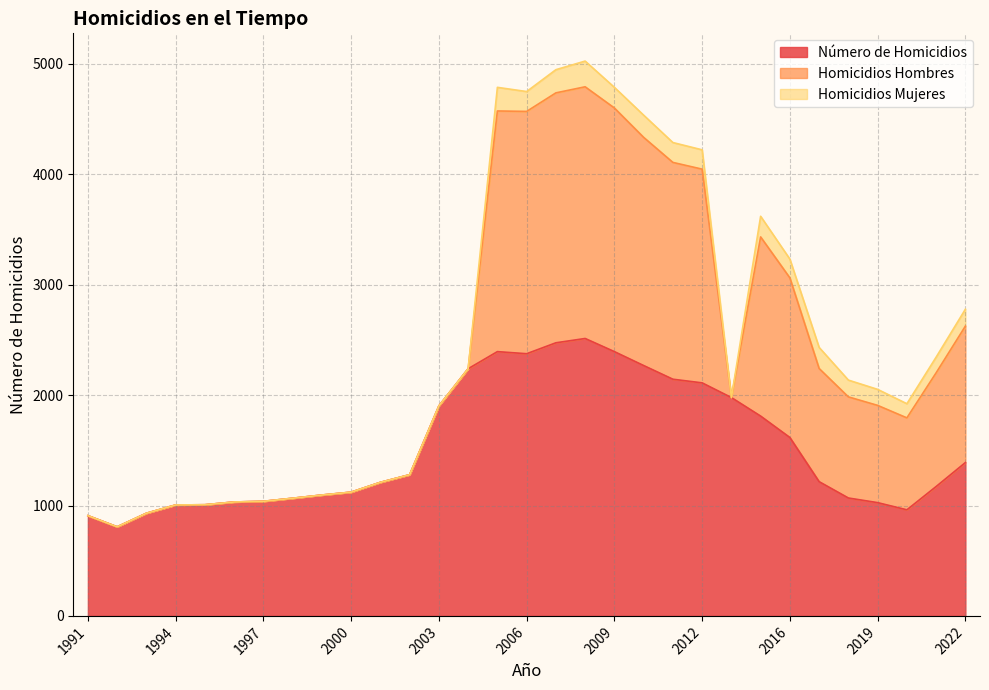

True or false: Homicidios Mujeres has a value of 0 at 2013.

True